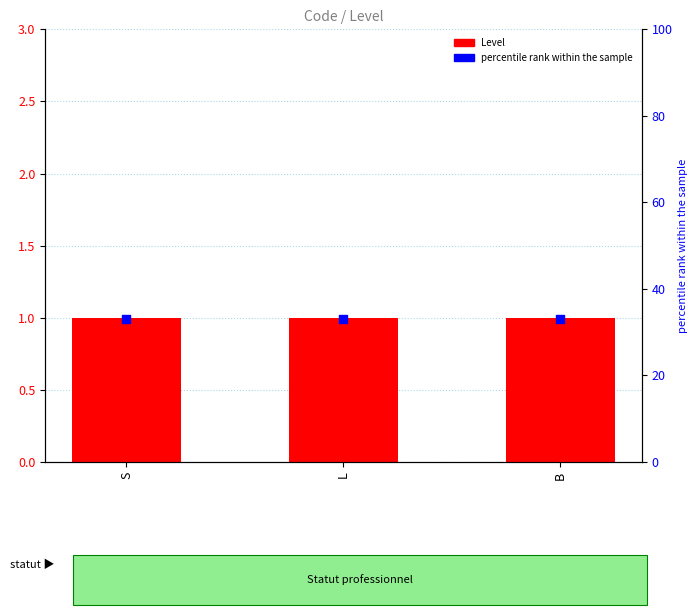

Which series has the widest spread of Y values?

Level